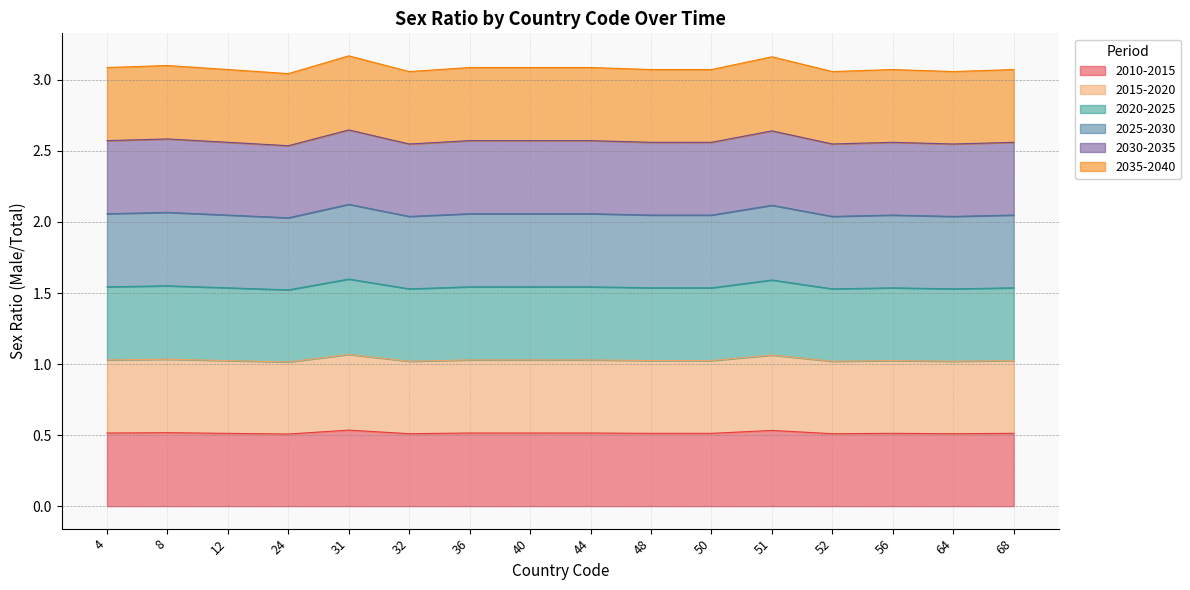

What is the value of the 2030-2035 point at the 14th from the left?

2.6